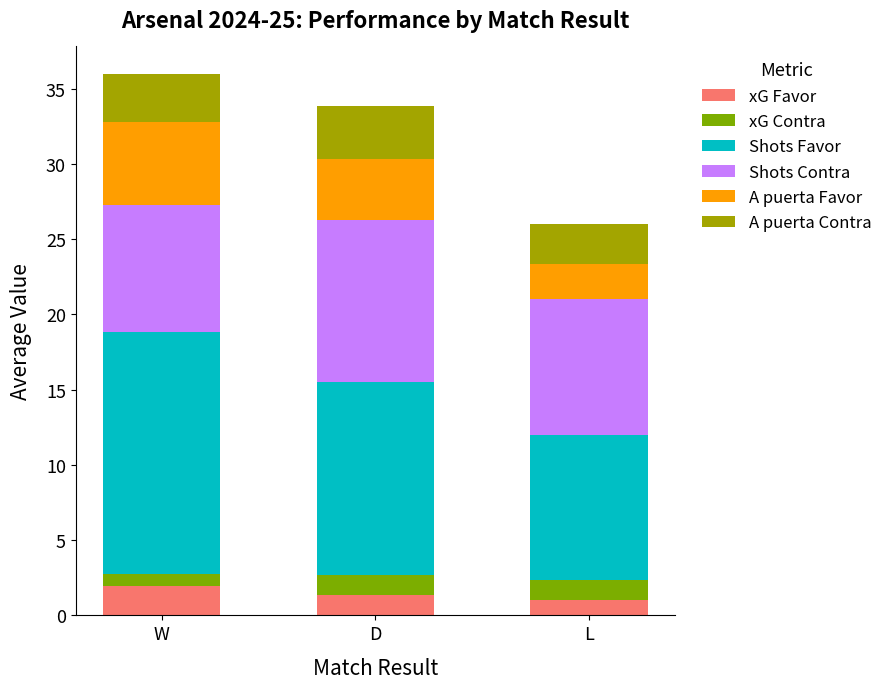

What are all the series names shown in the legend?

xG Favor, xG Contra, Shots Favor, Shots Contra, A puerta Favor, A puerta Contra